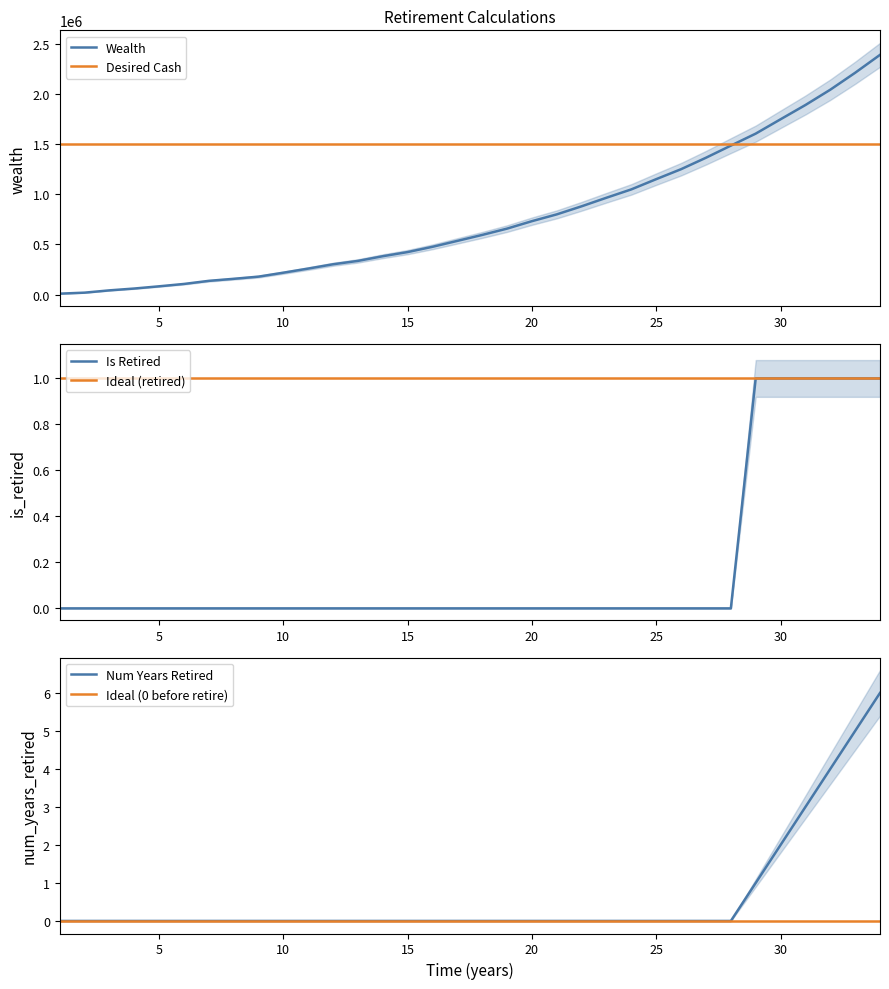

True or false: num_years_retired and is_retired intersect in this chart.

False